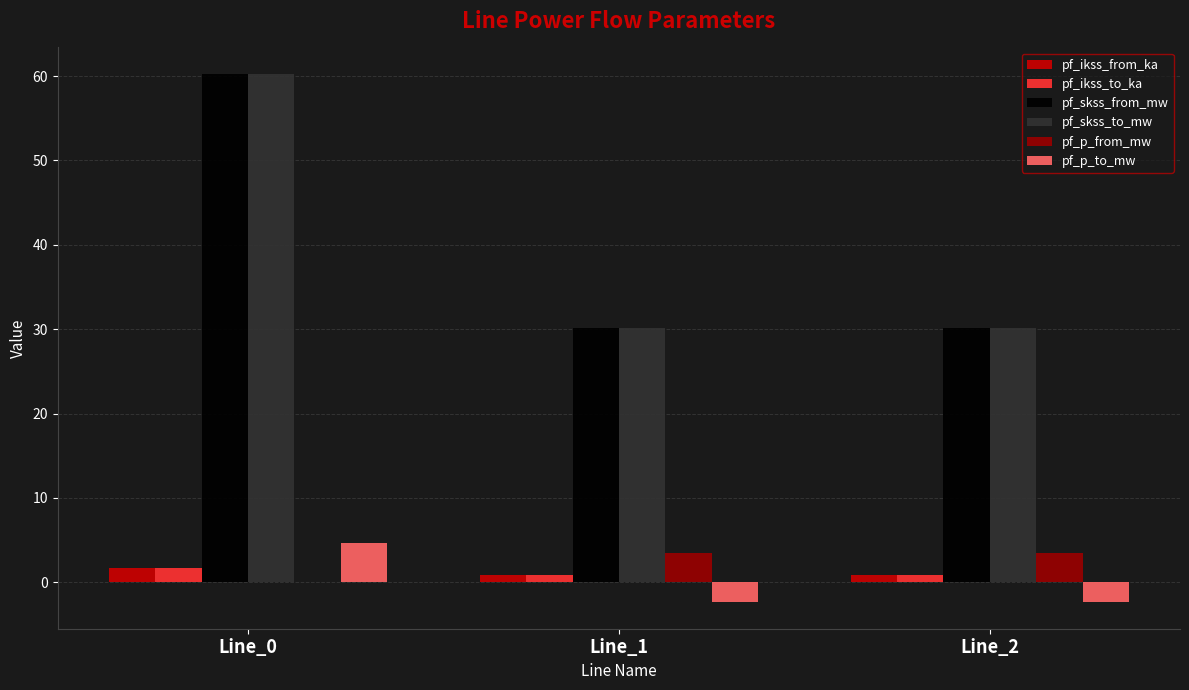

How many distinct data groups are displayed?

6